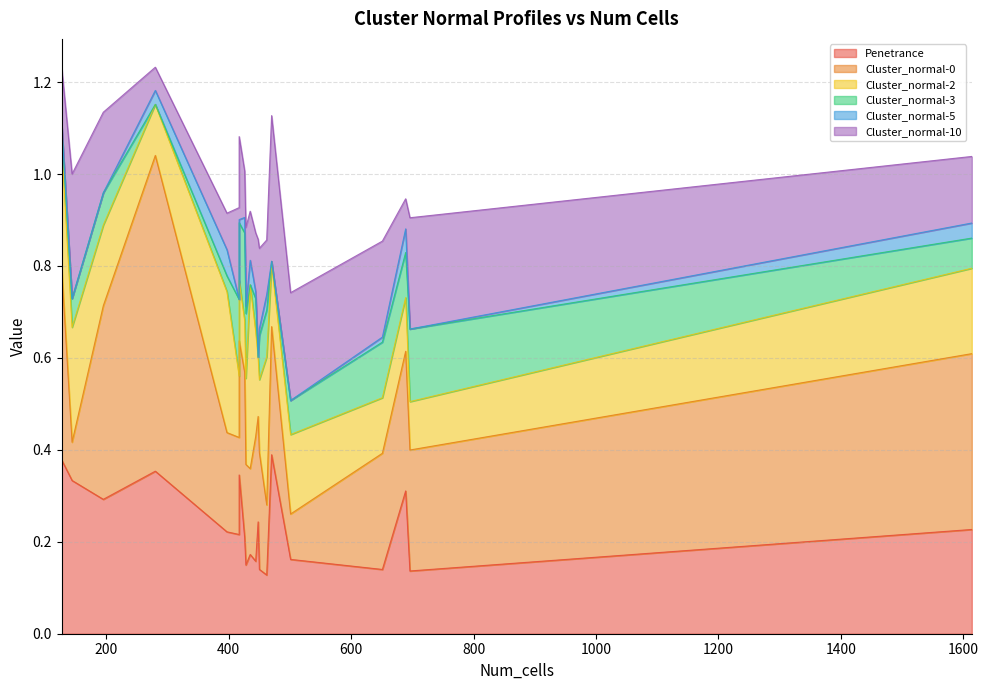

How many intersections are there between Cluster_normal-0 and Cluster_normal-10?

6